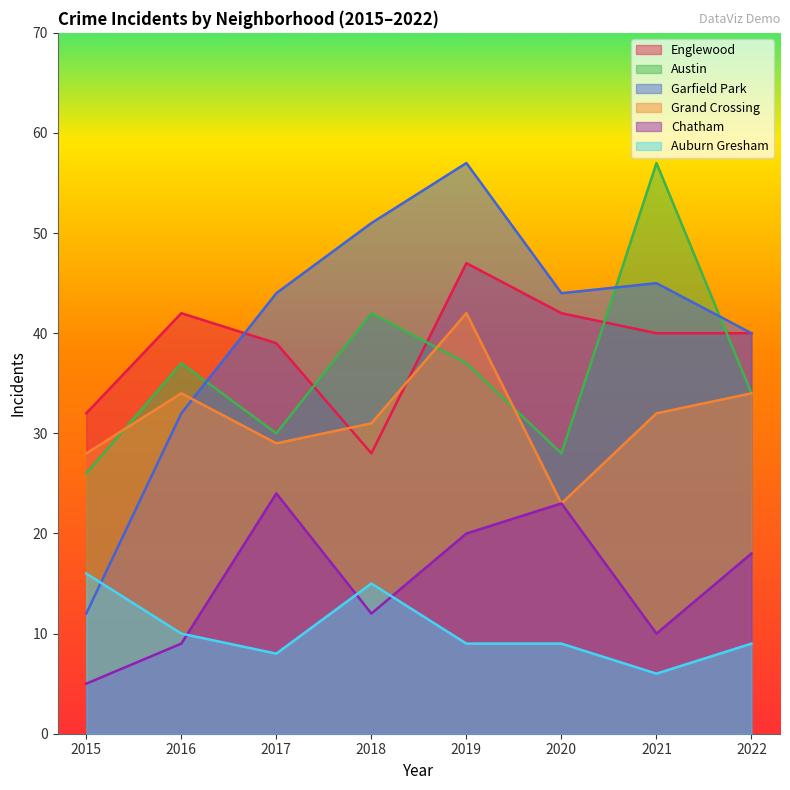

What are all the series names shown in the legend?

Englewood, Austin, Garfield Park, Grand Crossing, Chatham, Auburn Gresham